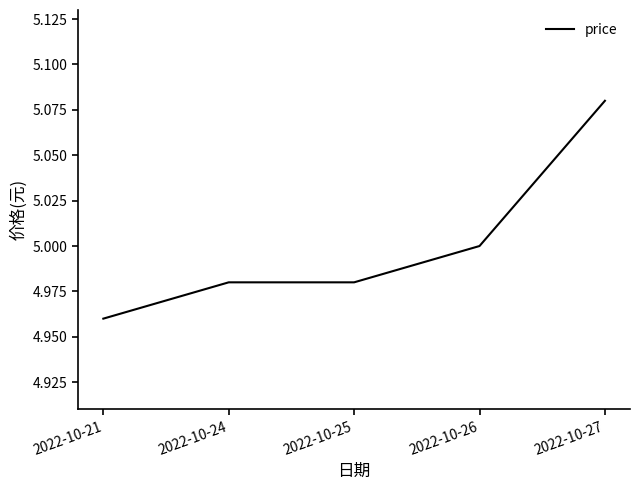

Approximately how many times larger is the value at 2022-10-26 compared to 2022-10-24?

1.0